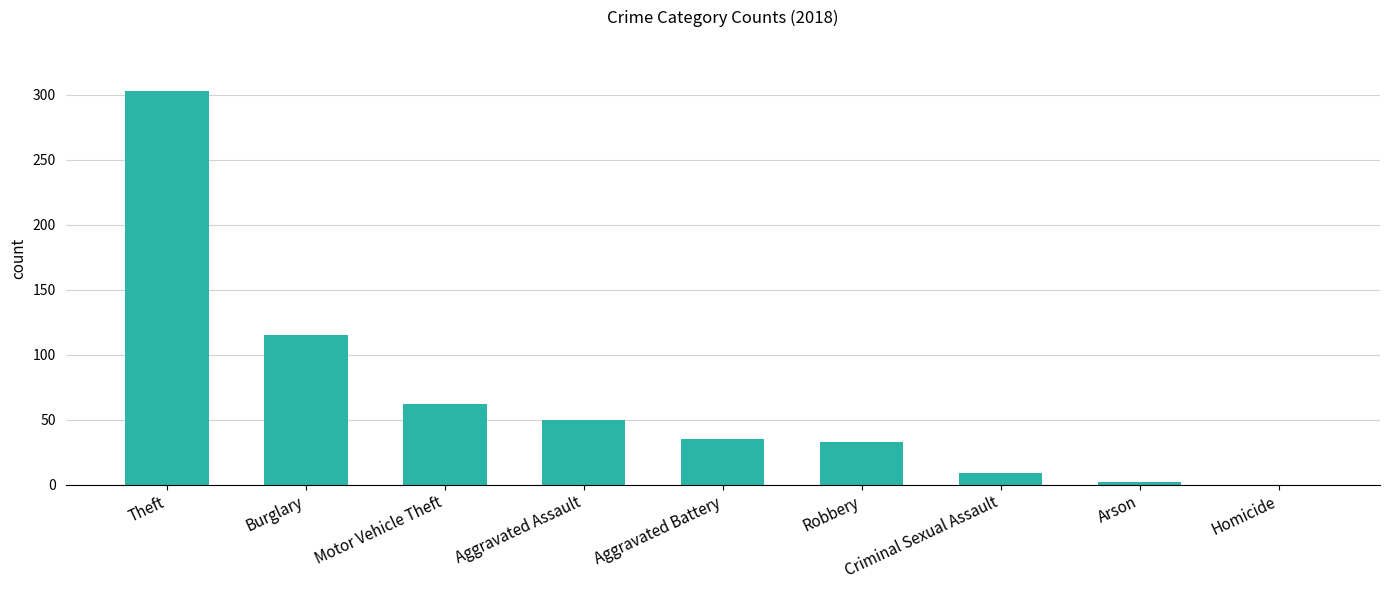

The value at Robbery is 33. True or false?

True